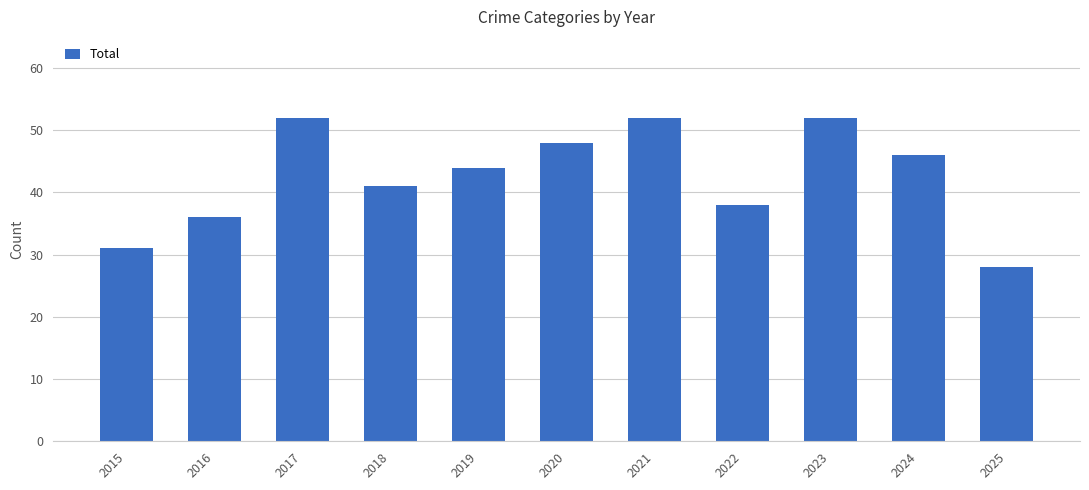

Reading left to right, list all the values displayed in this chart.

31	36	52	41	44	48	52	38	52	46	28